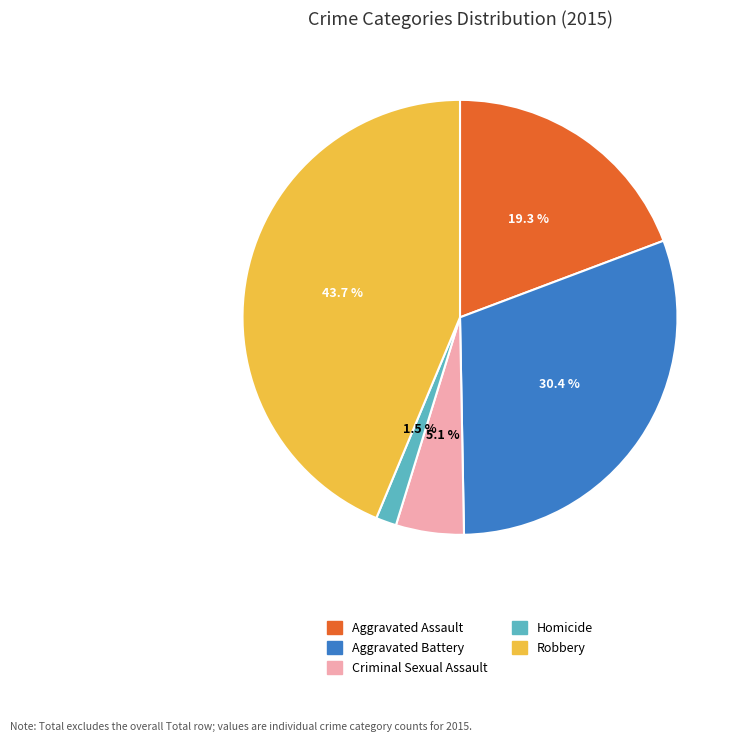

To the nearest percent, what is the combined percentage of Robbery and Criminal Sexual Assault?

49%